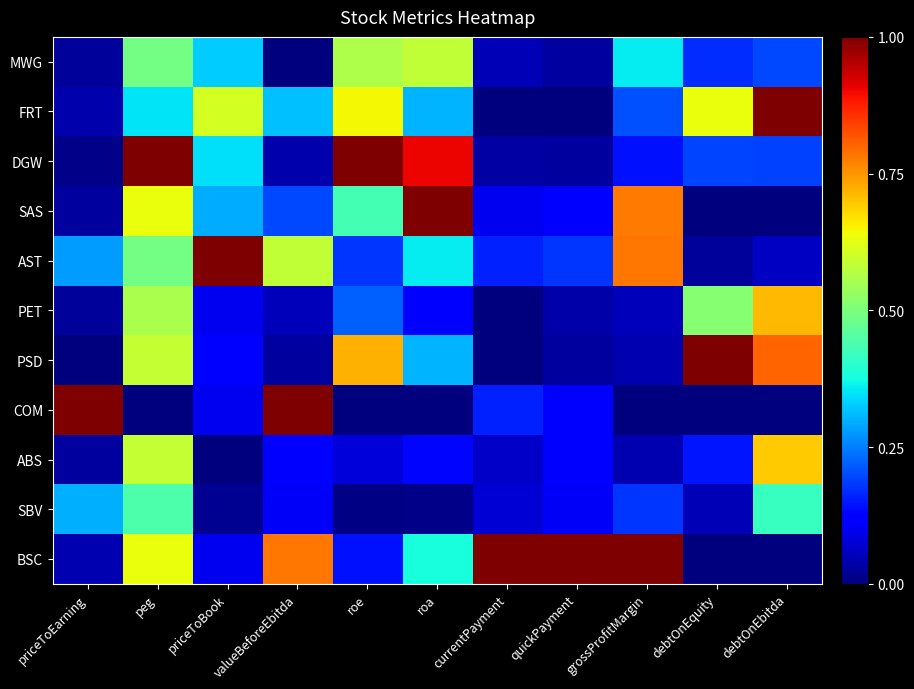

At which category is the sum across all series the highest?

peg